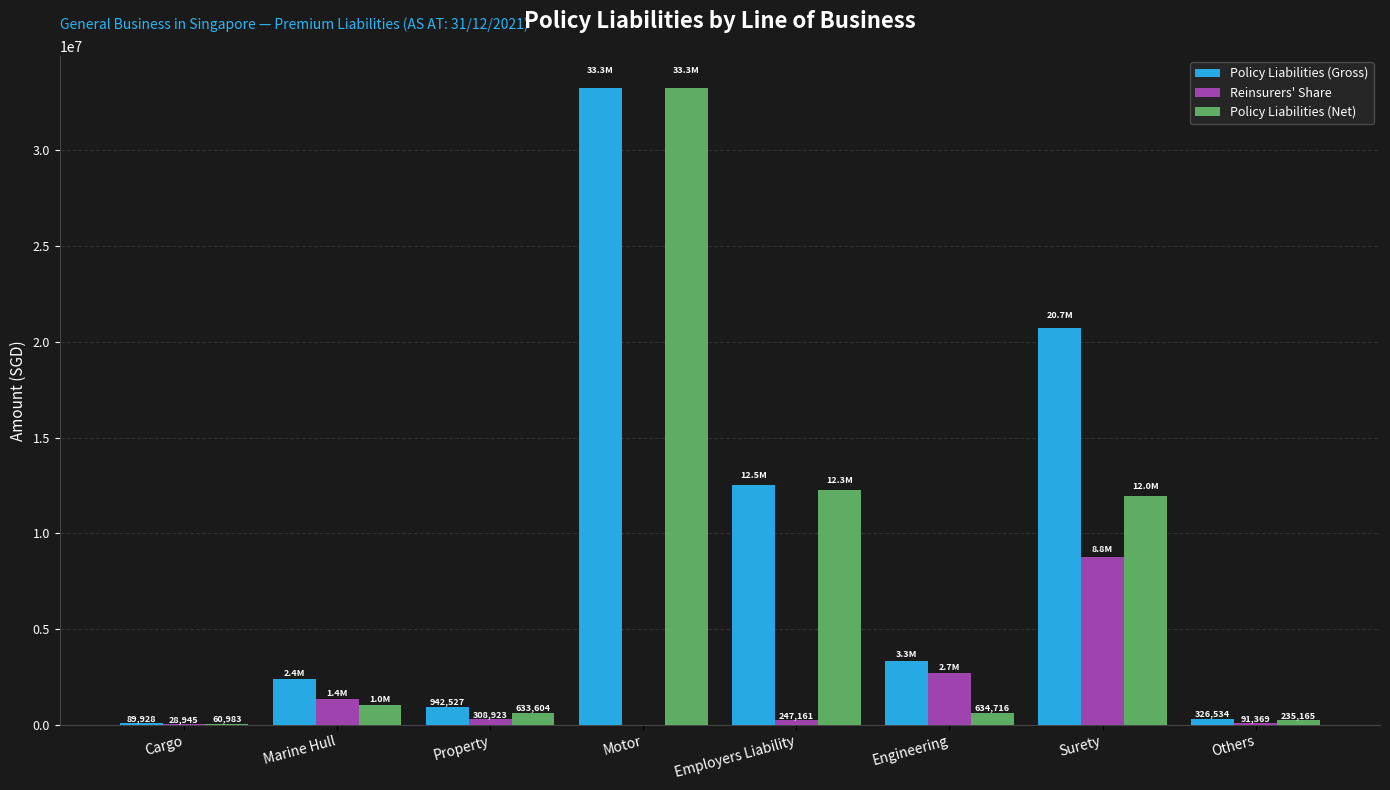

What is the sum of all Policy Liabilities (Gross) values?

73631909